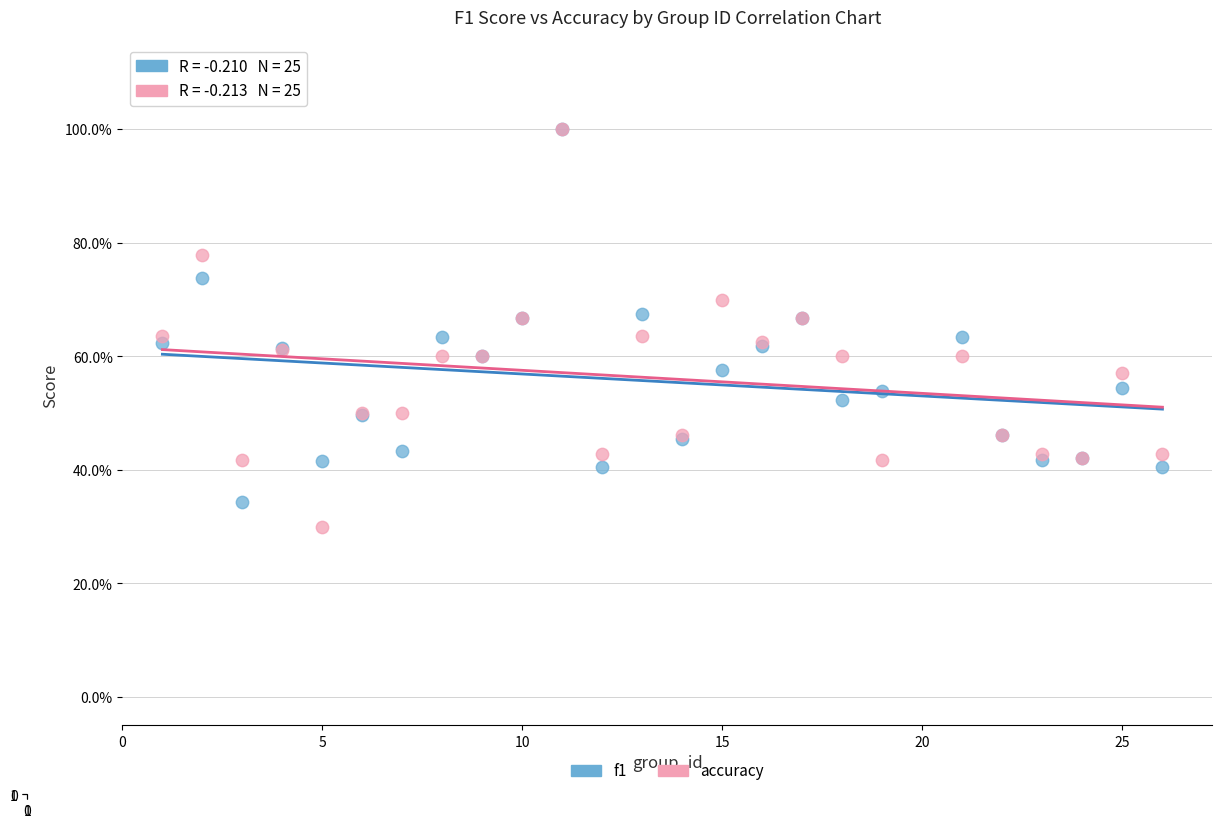

What are all the series names shown in the legend?

f1, accuracy